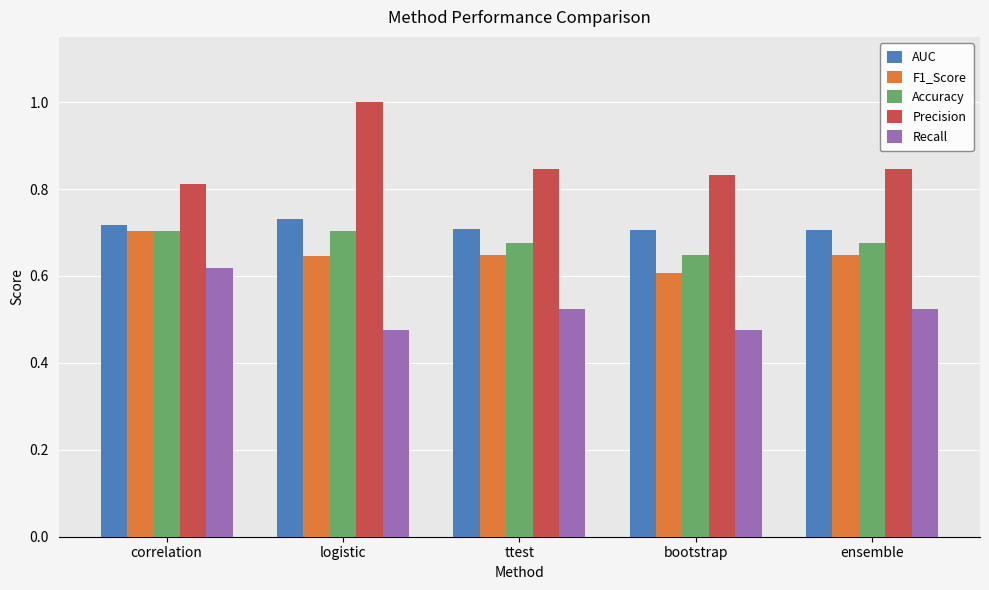

What is the difference between the maximum and minimum values in the F1_Score series?

0.1